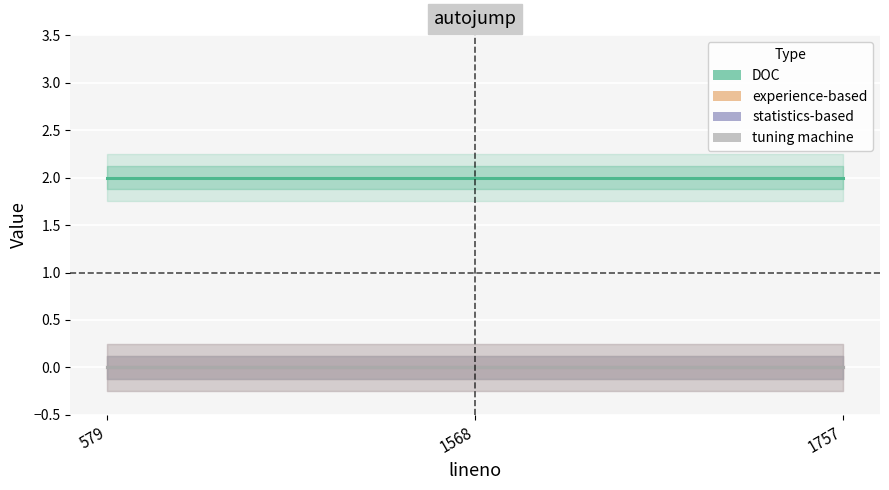

The tuning machine series shows 0 at 579. True or false?

True